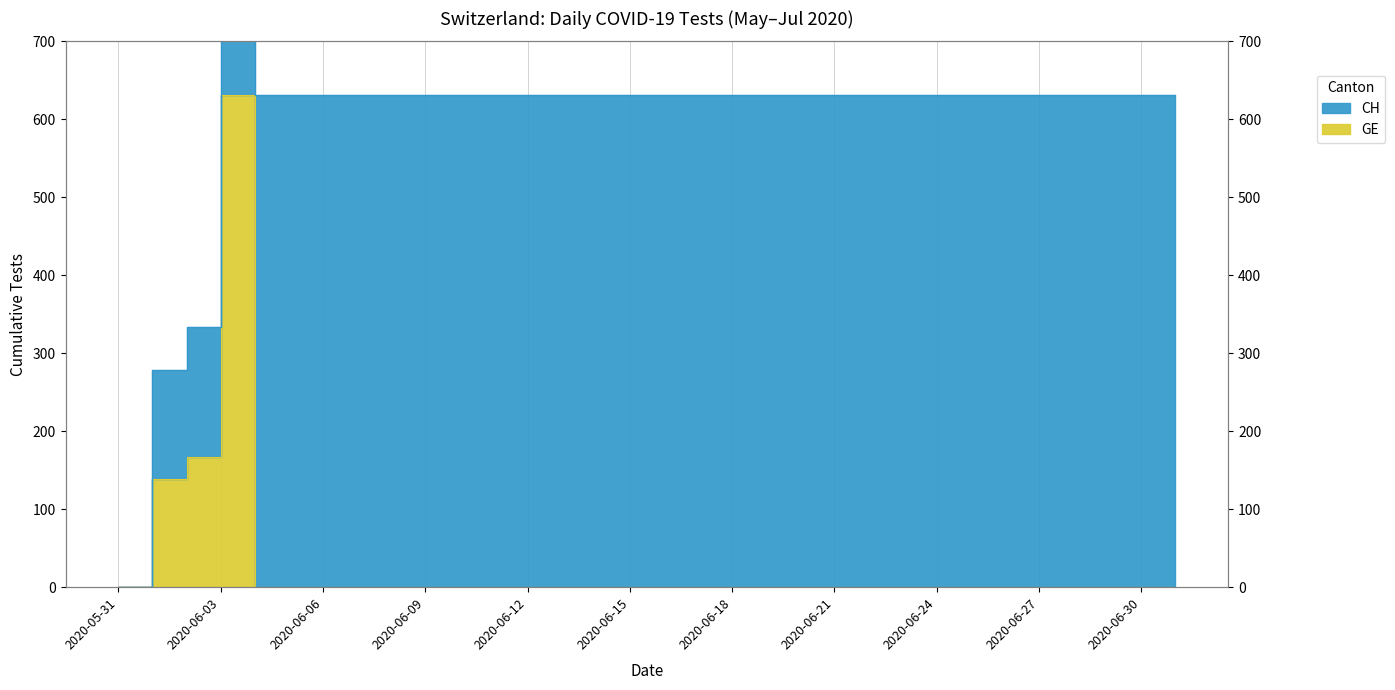

What is the average value?

29